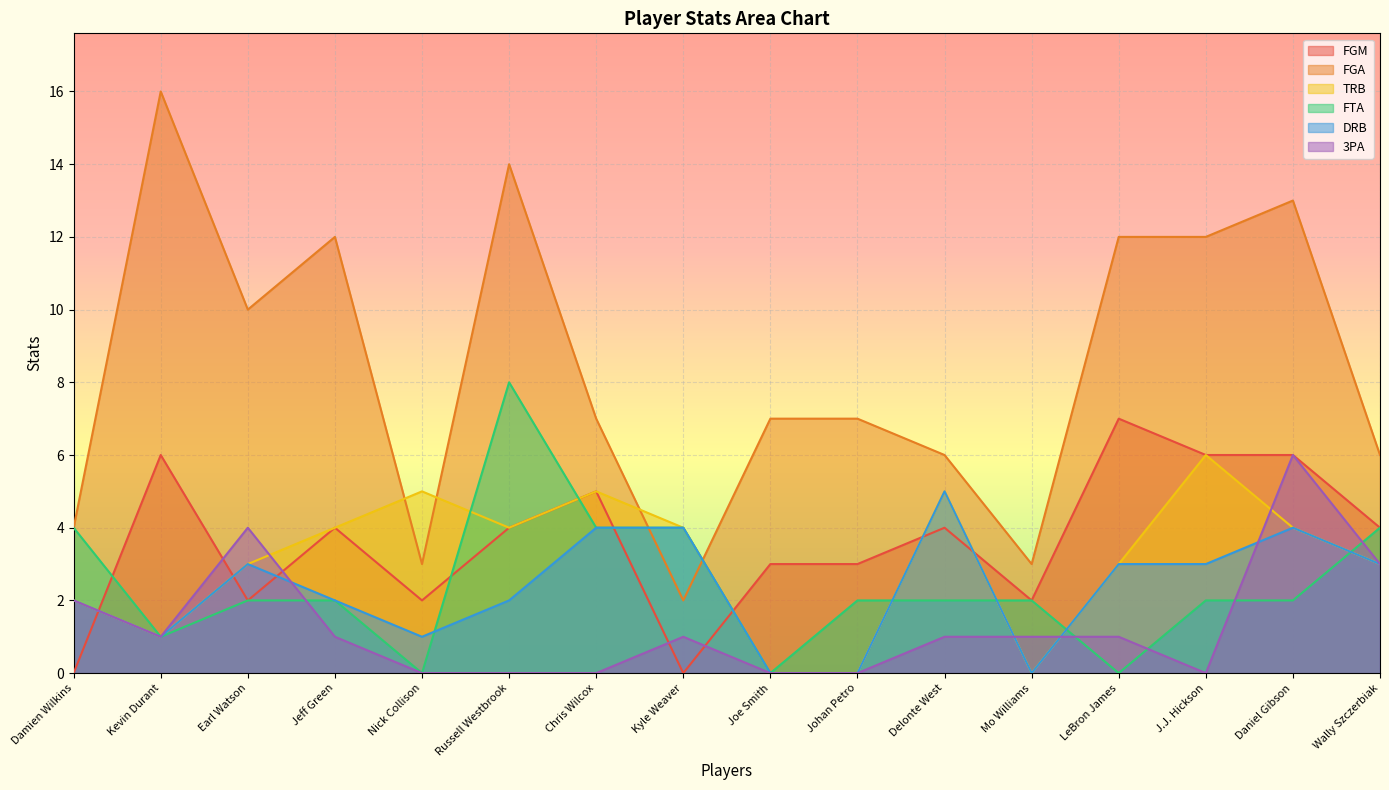

What is the difference between the maximum and minimum values in the FGM series?

7